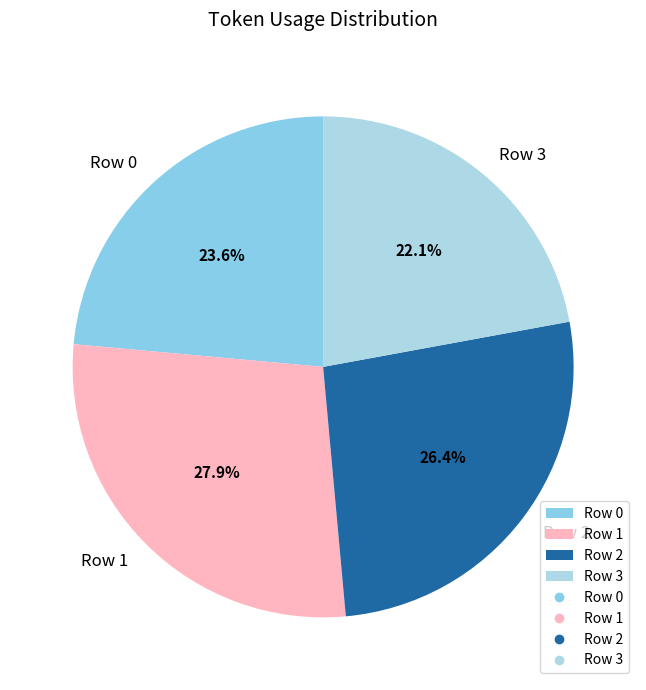

Rank the categories by value from highest to lowest.

Row 1, Row 2, Row 0, Row 3